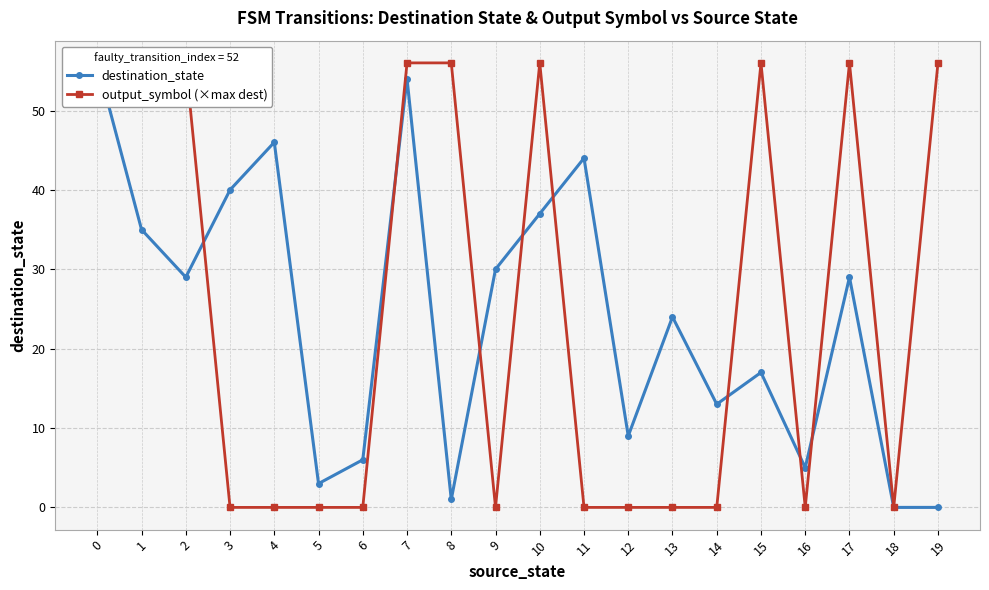

How many data points does each series have?

20